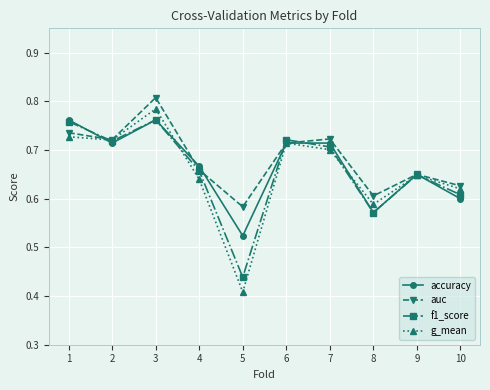

Does the chart have visible grid lines?

Yes